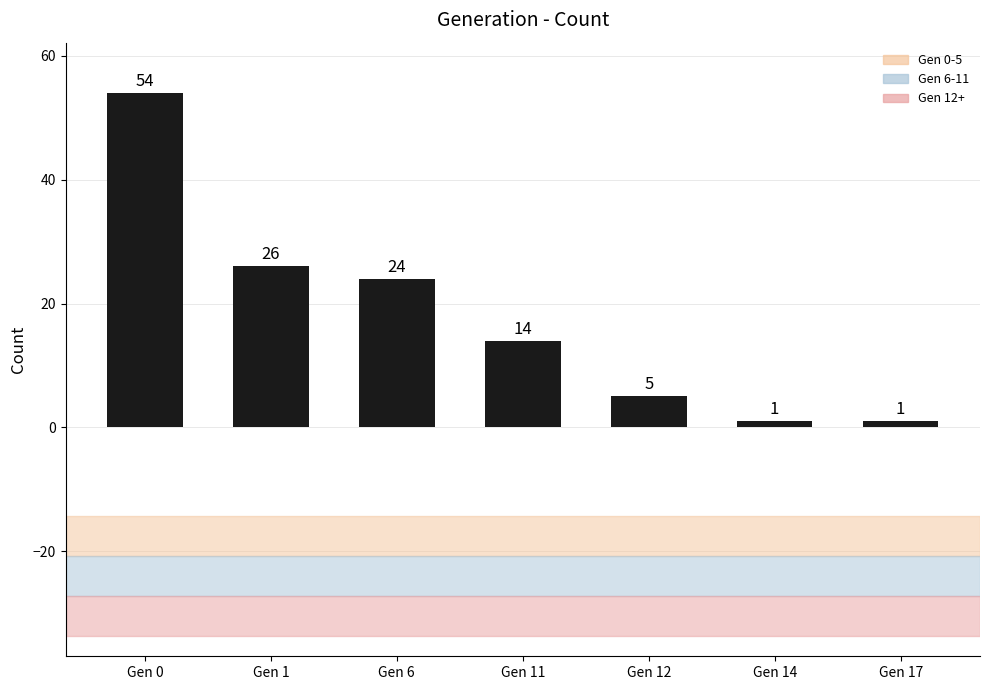

What is the change in value from Gen 11 to Gen 17?

-13